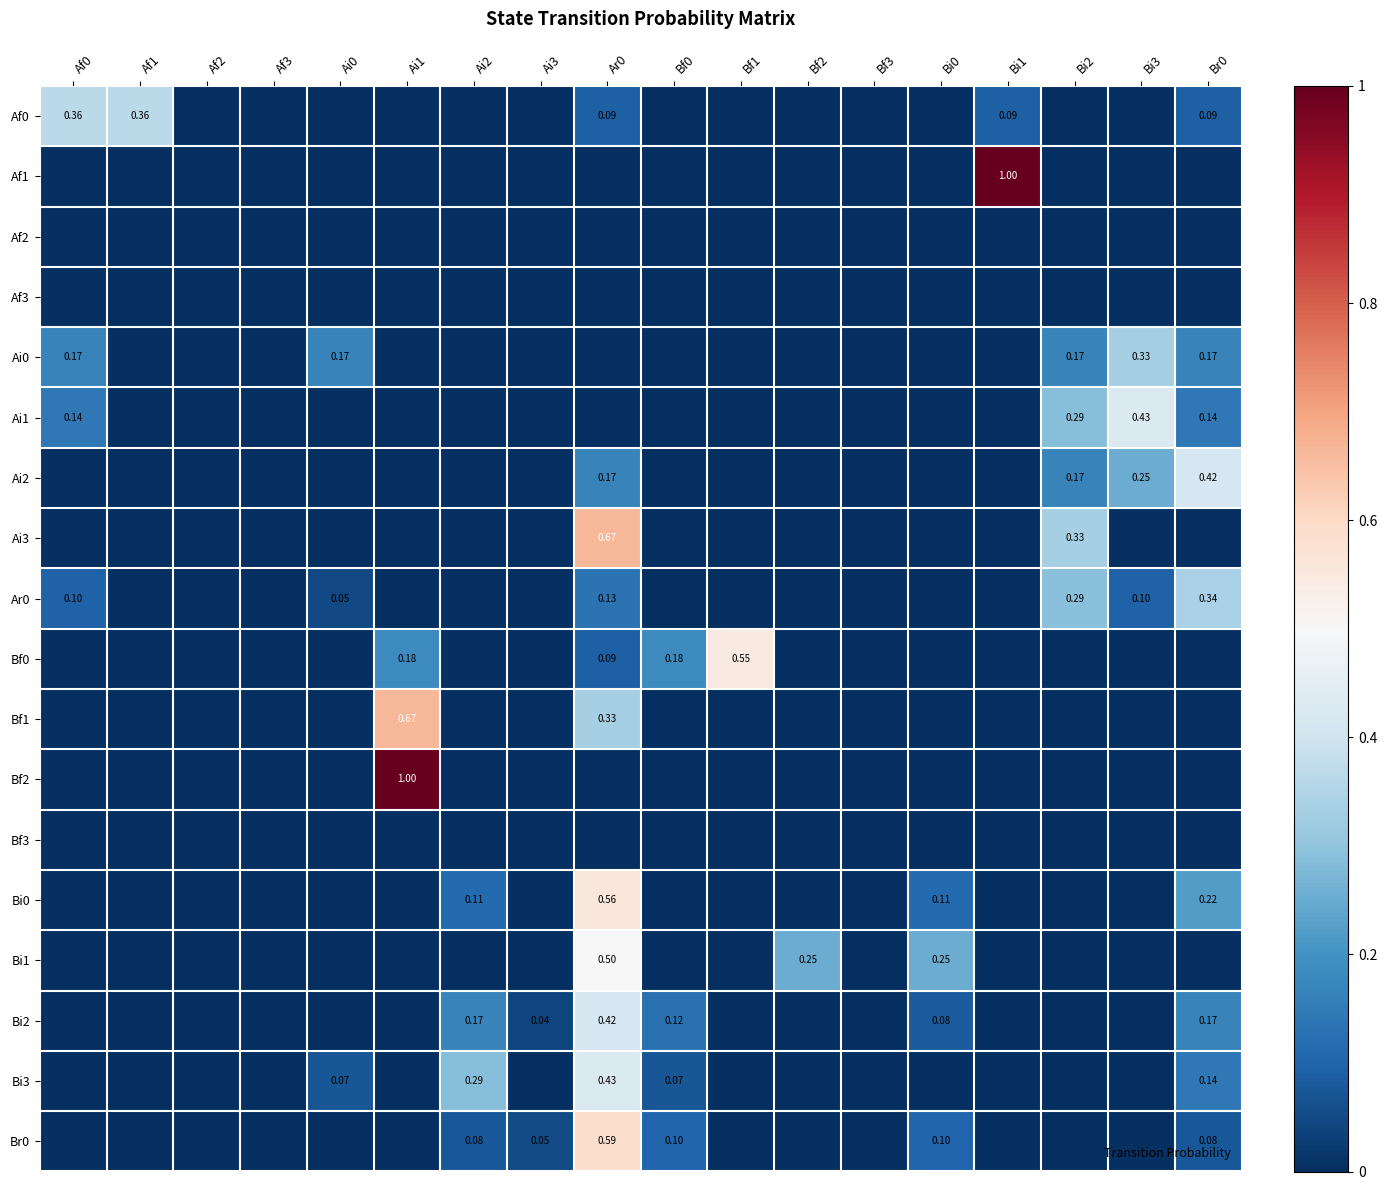

Which has a higher value, Bf0 or Af0?

Af0